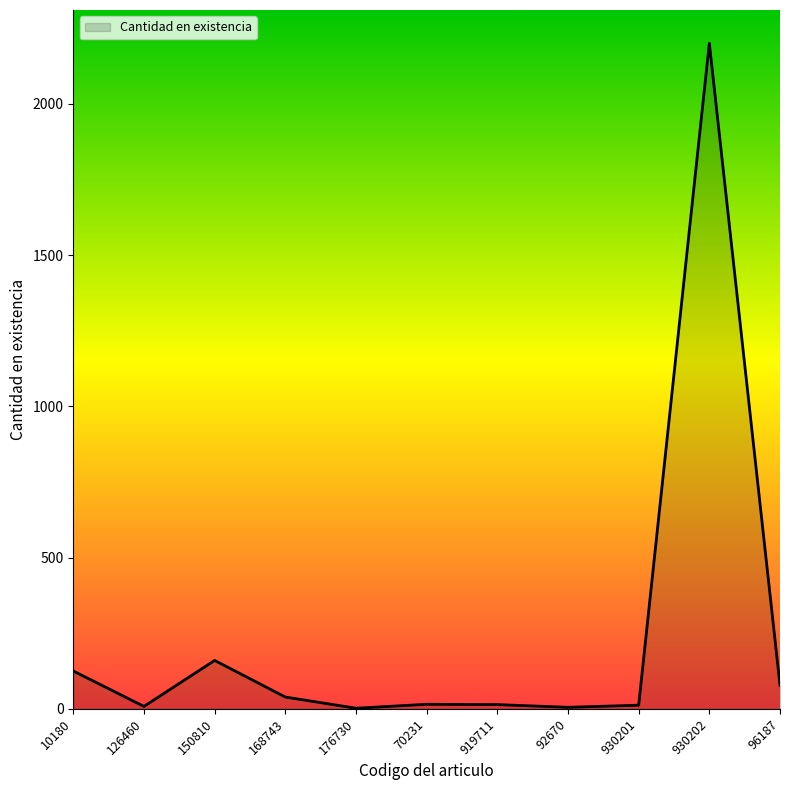

What is the difference between the maximum and minimum values?

2198